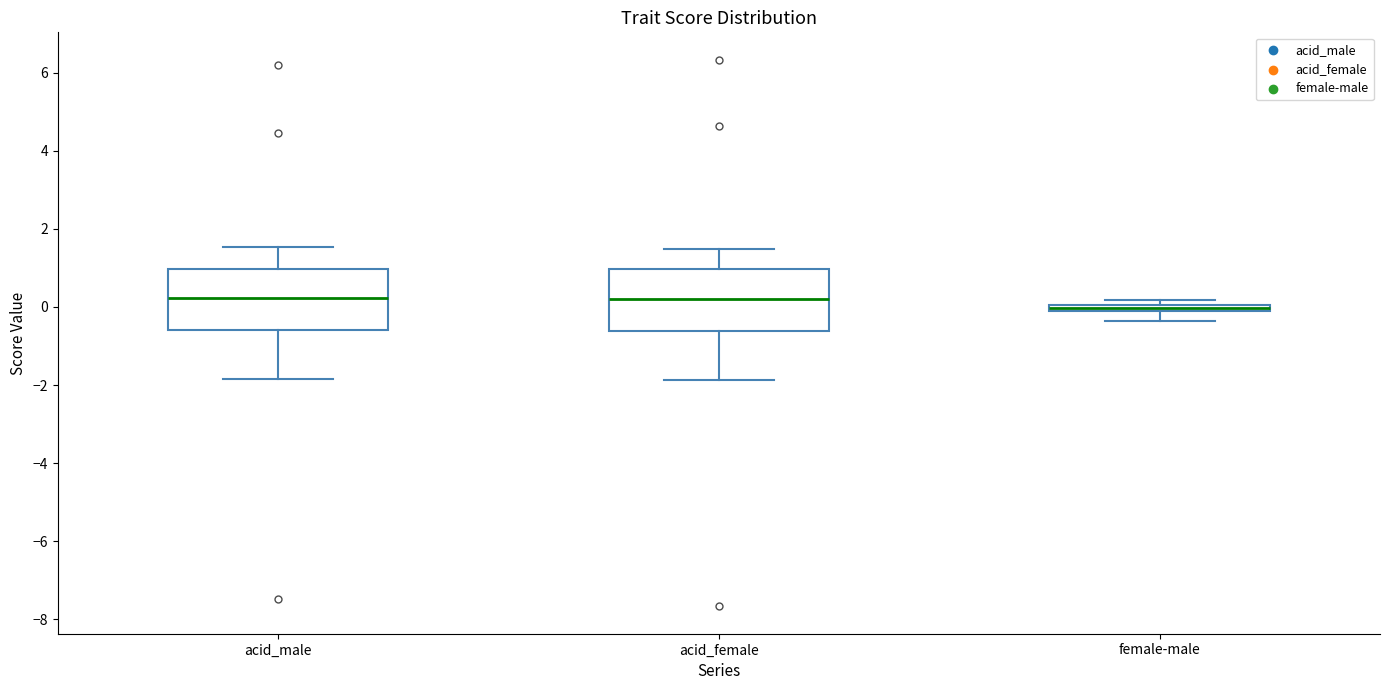

Where does the lower whisker of the box for acid_female end on the y-axis? The values are not printed on the chart, so give them approximately, as read against the axis.

-1.8